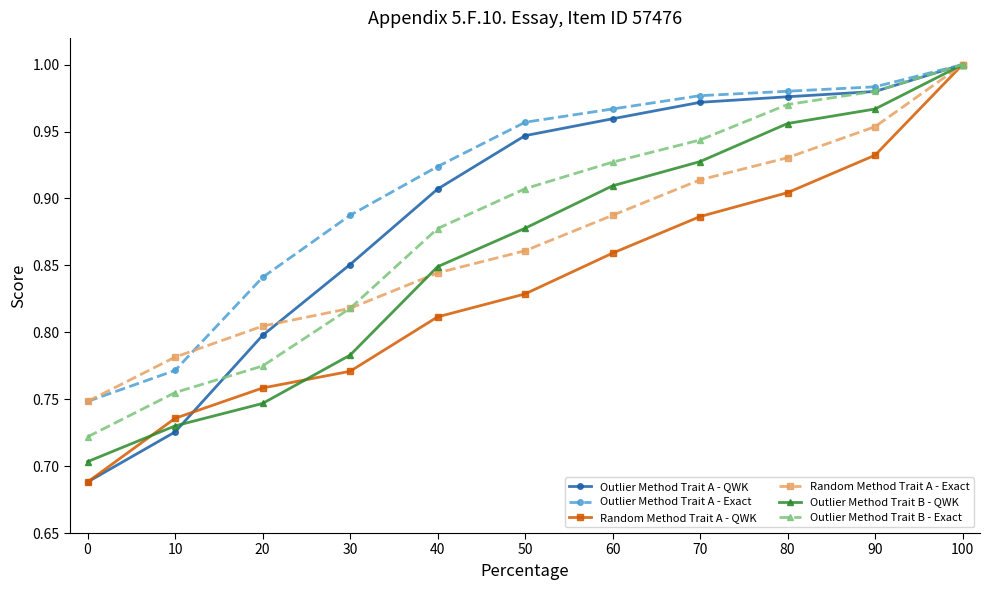

Rank the categories by Random Method Trait A - QWK value from highest to lowest.

100, 90, 80, 70, 60, 50, 40, 30, 20, 10, 0